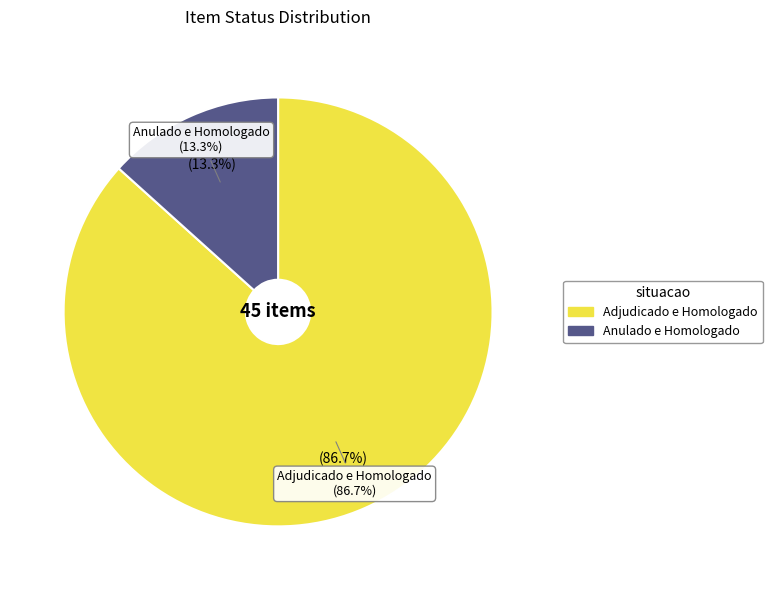

To the nearest percent, what is the difference between the Anulado e Homologado and Adjudicado e Homologado slice percentages?

73%